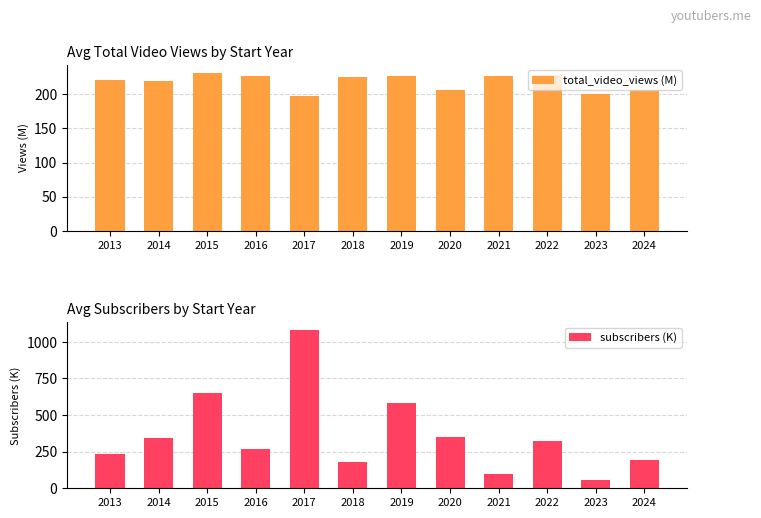

What is the smallest value displayed?

59.8